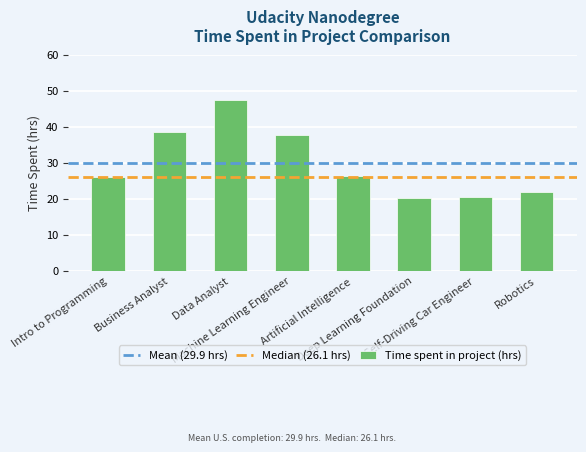

What is the difference between the values at Intro to Programming and Artificial Intelligence?

0.2